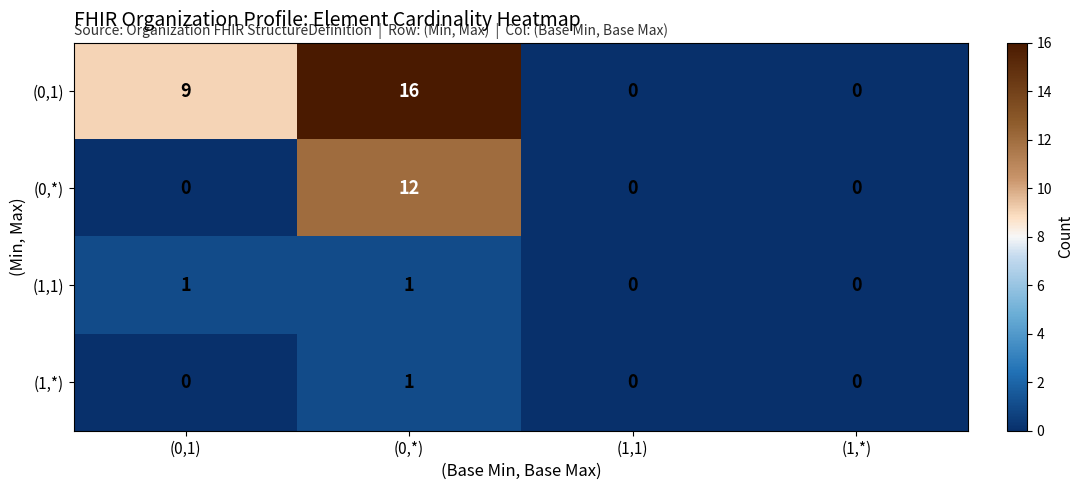

Which series has the largest range (max minus min)?

(0,1)